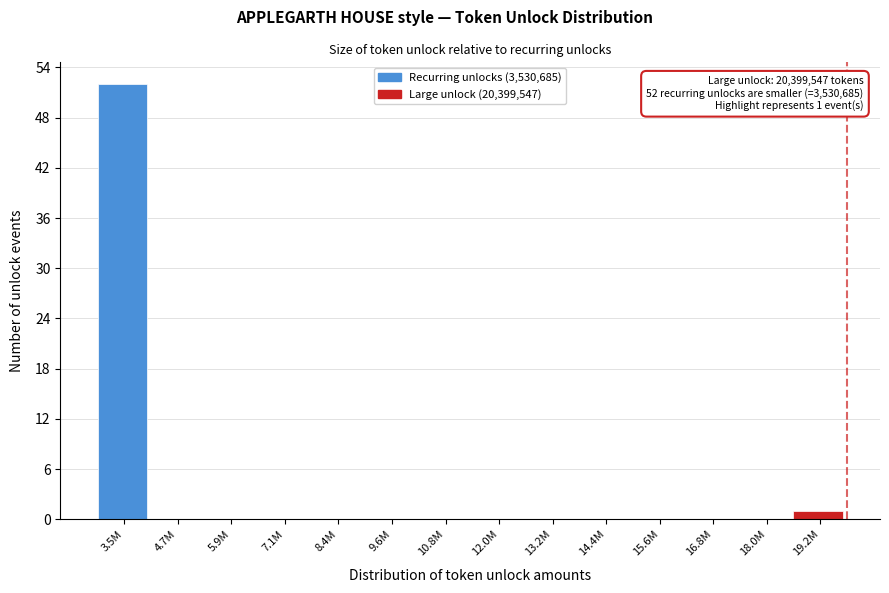

Reading left to right, list all the values displayed in this chart.

3.5M=52	4.7M=0	5.9M=0	7.1M=0	8.4M=0	9.6M=0	10.8M=0	12.0M=0	13.2M=0	14.4M=0	15.6M=0	16.8M=0	18.0M=0	19.2M=1